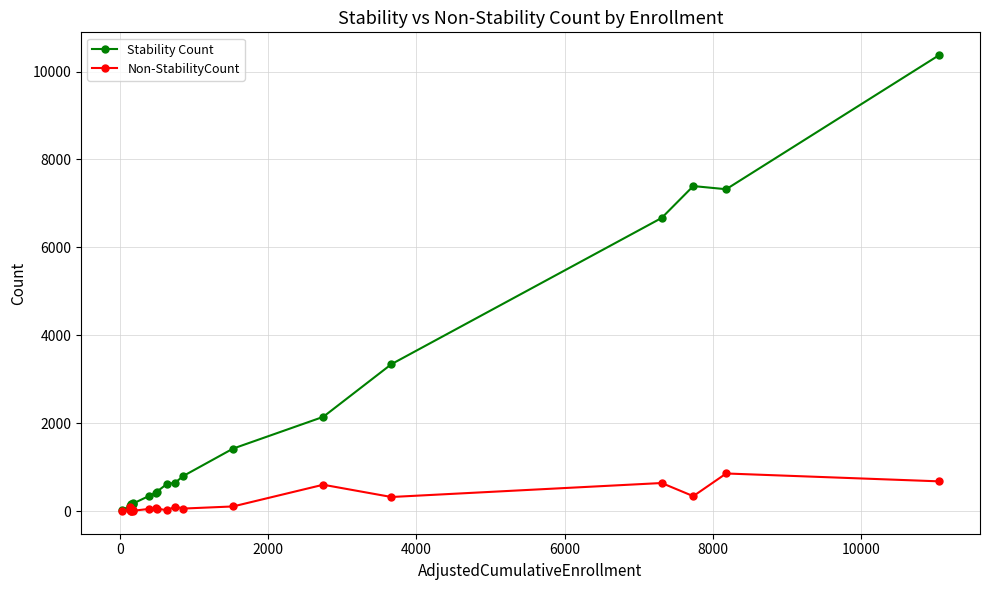

What is the maximum value for Non-StabilityCount?

855